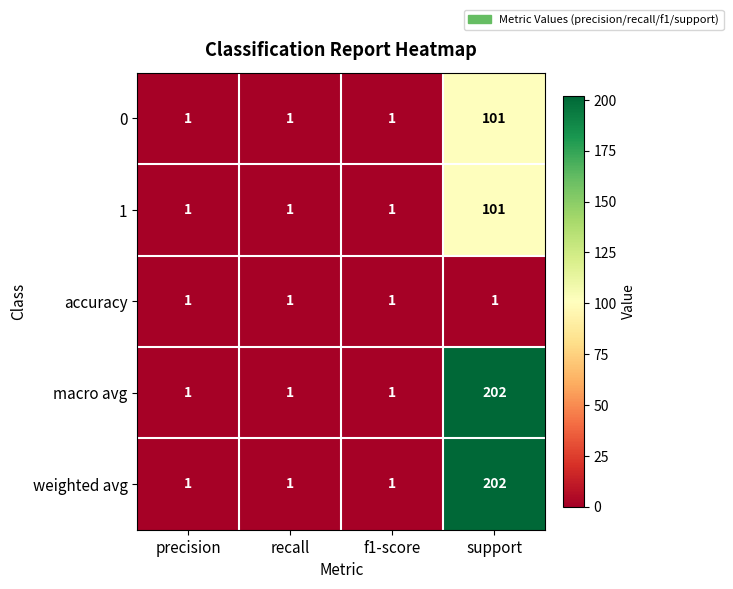

The value of 0 at support is 68. True or false?

False